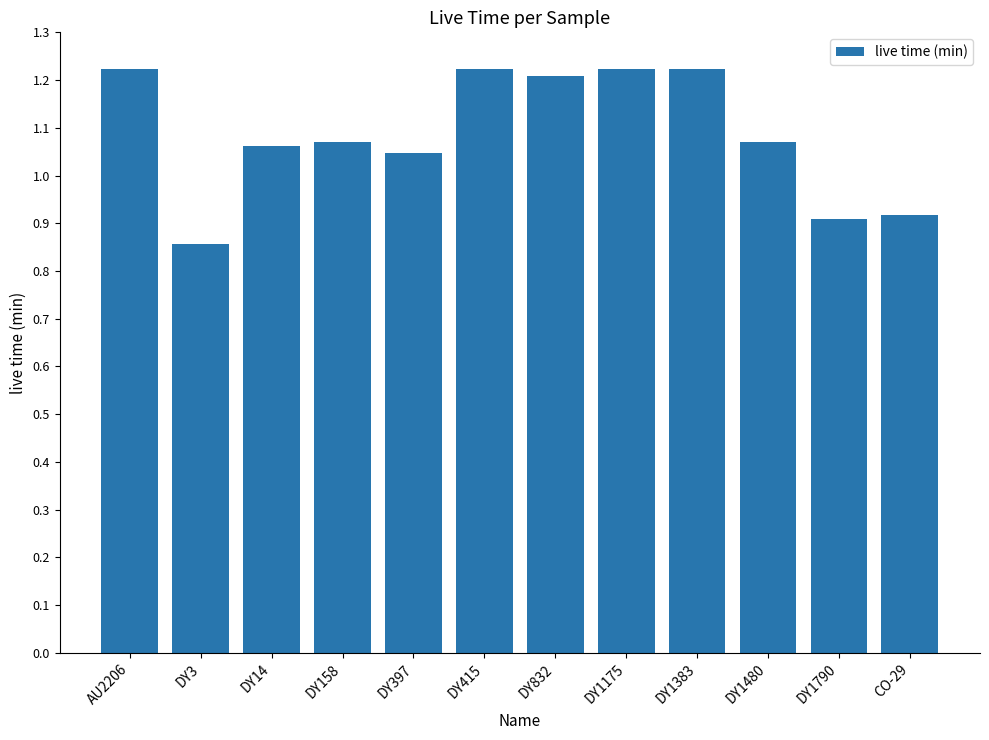

Where does the data first go above 1?

AU2206